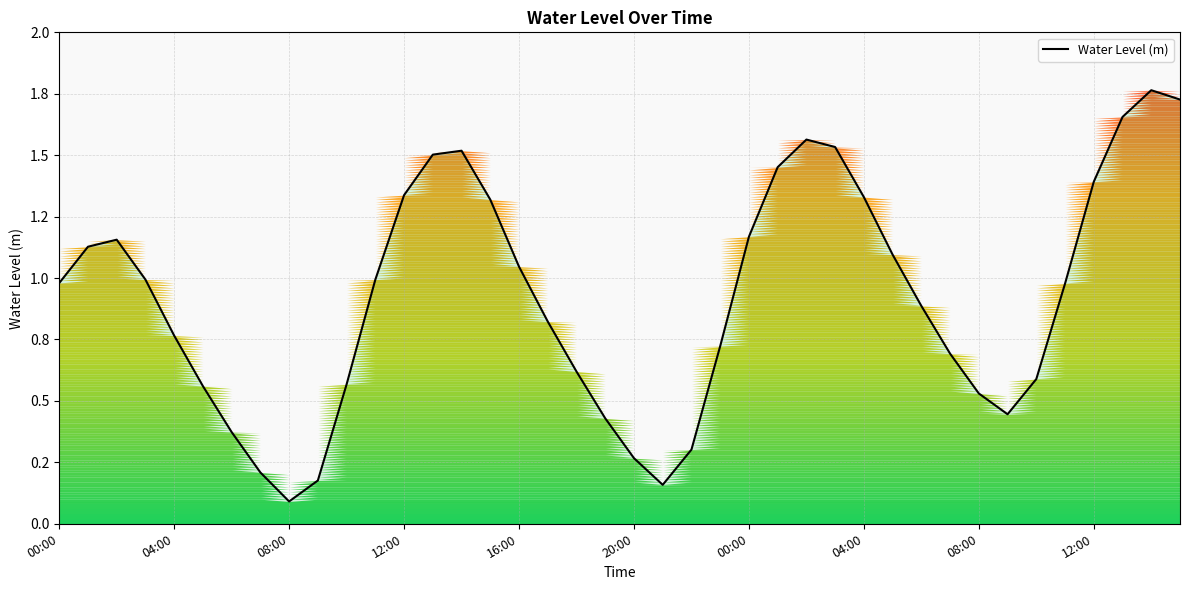

Reading right to left, transcribe all the data shown in this chart.

1.7	1.8	1.7	1.4	1.0	0.6	0.4	0.5	0.7	0.9	1.1	1.3	1.5	1.6	1.5	1.2	0.7	0.3	0.2	0.3	0.4	0.6	0.8	1.0	1.3	1.5	1.5	1.3	1.0	0.6	0.2	0.1	0.2	0.4	0.6	0.8	1.0	1.2	1.1	1.0